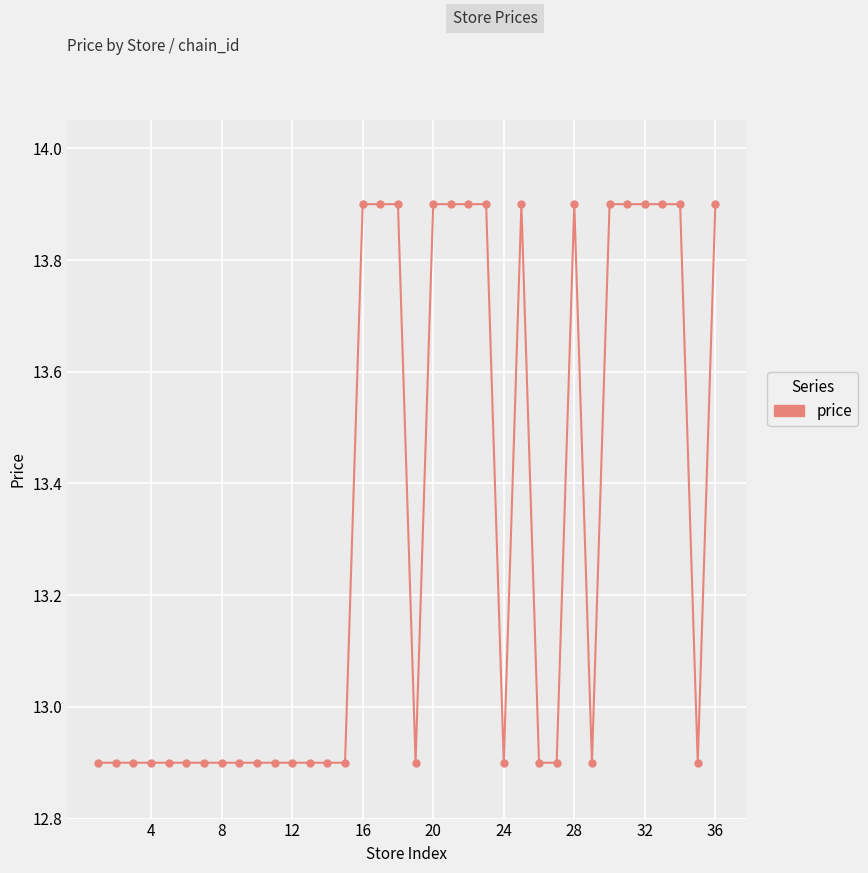

True or false: the data has more than 1 interior local peaks.

True